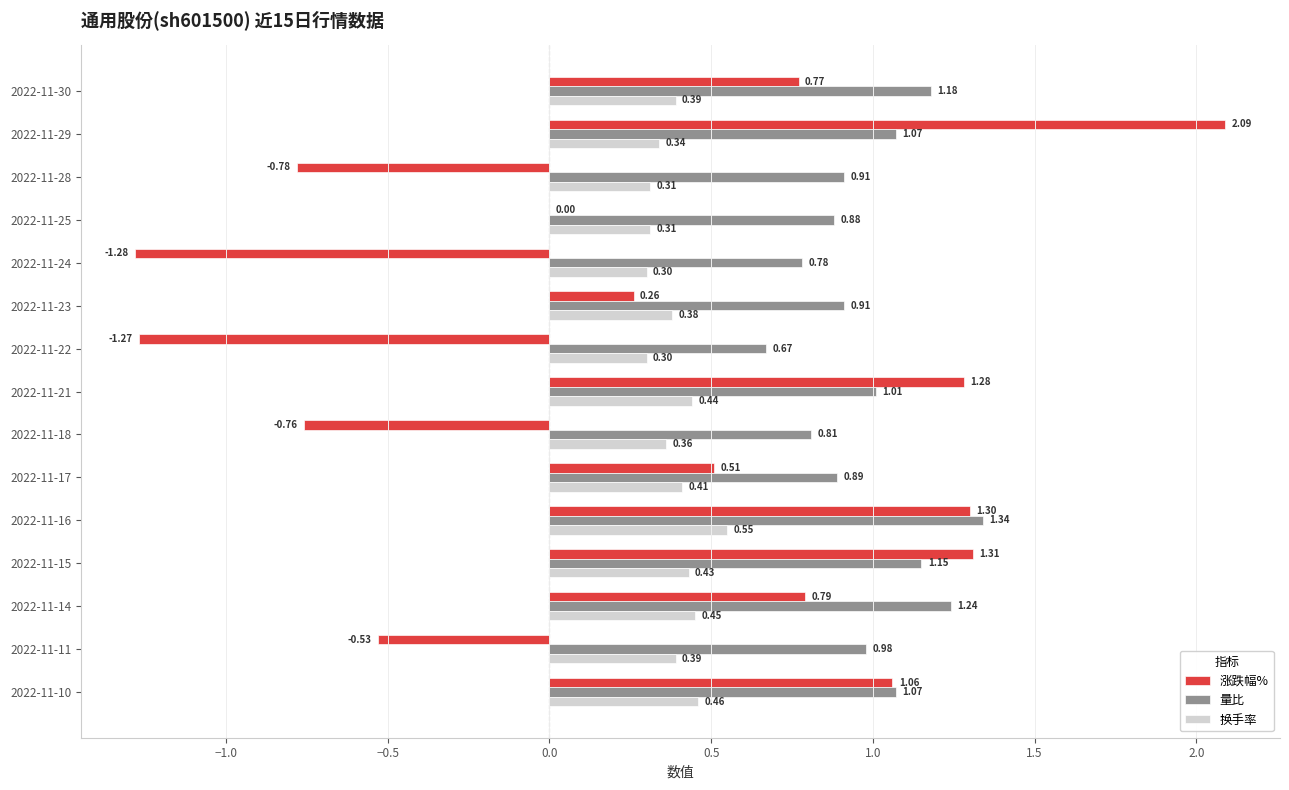

What is the sum of the 涨跌幅% values at 2022-11-10 and 2022-11-14?

1.9